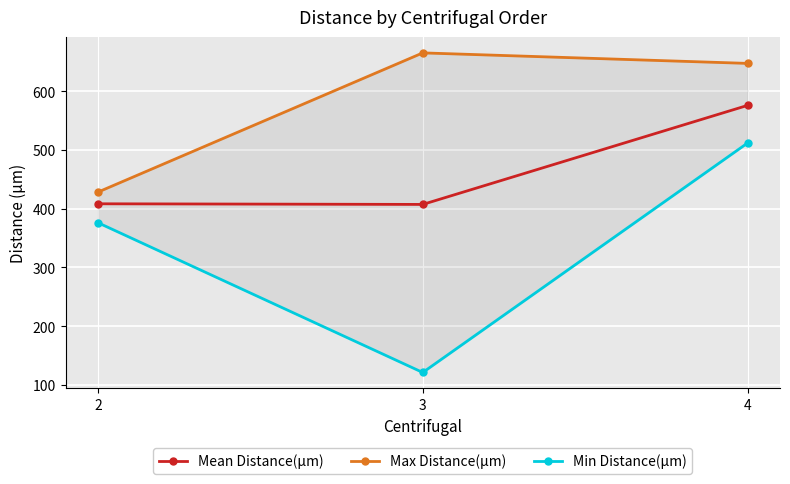

What is the difference between the Mean Distance(µm) values at 2 and 3?

1.1